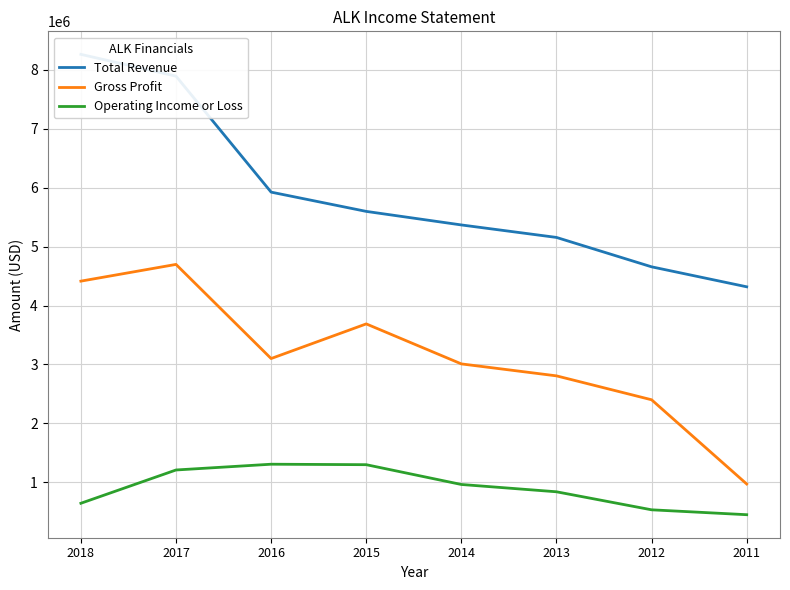

Which has a higher value, 2012 or 2013?

2013